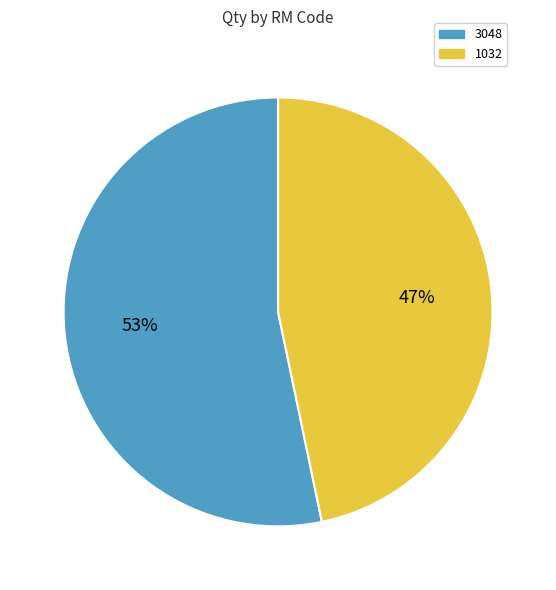

Count the number of slices in the pie.

2